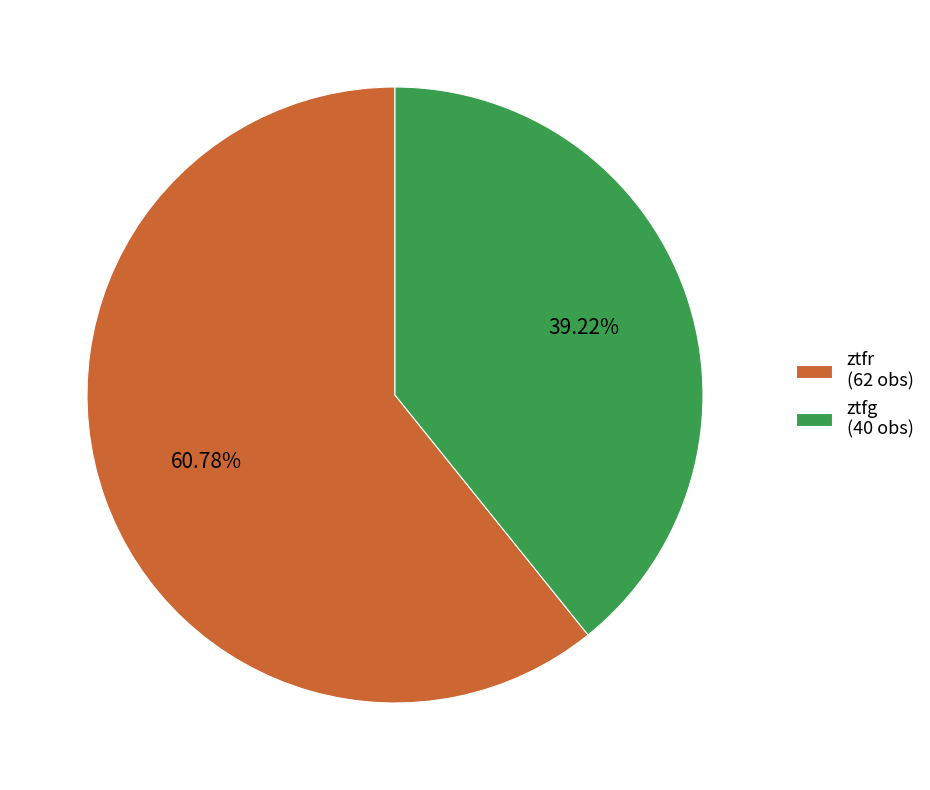

How many slices are in this pie chart?

2